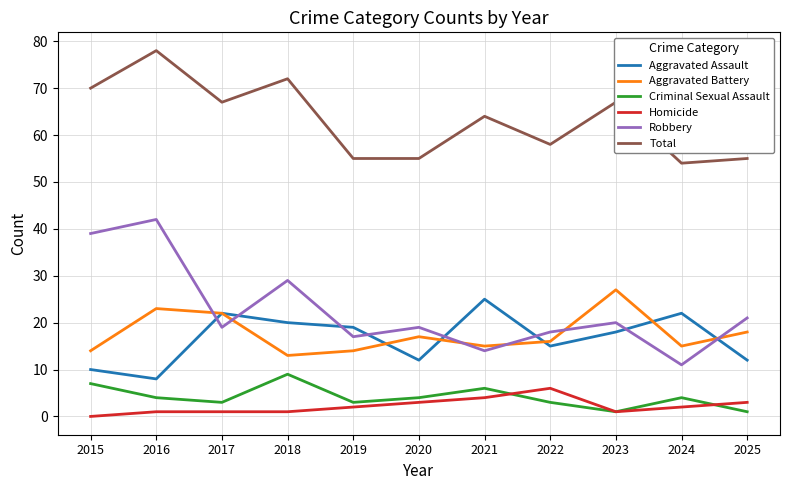

What is the greatest value displayed?

78